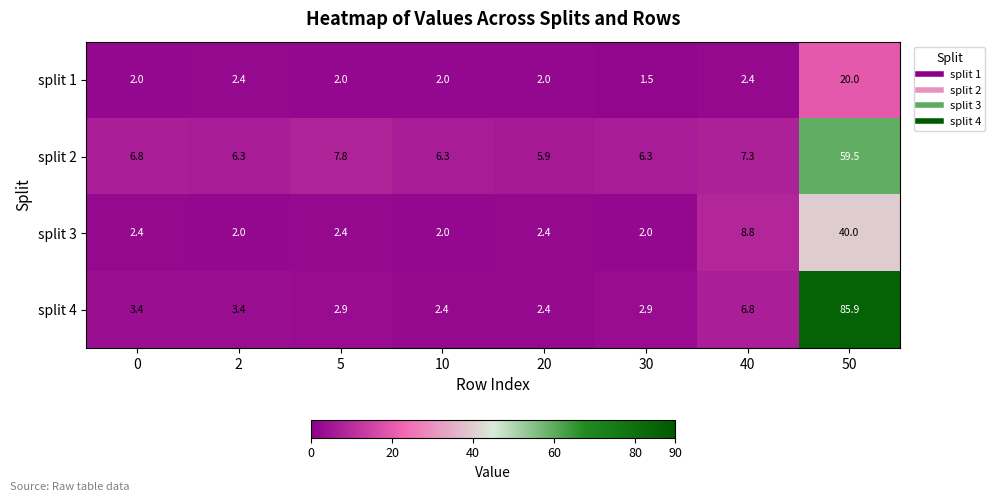

True or false: split 3 has a value of 4.0 at 5.

False